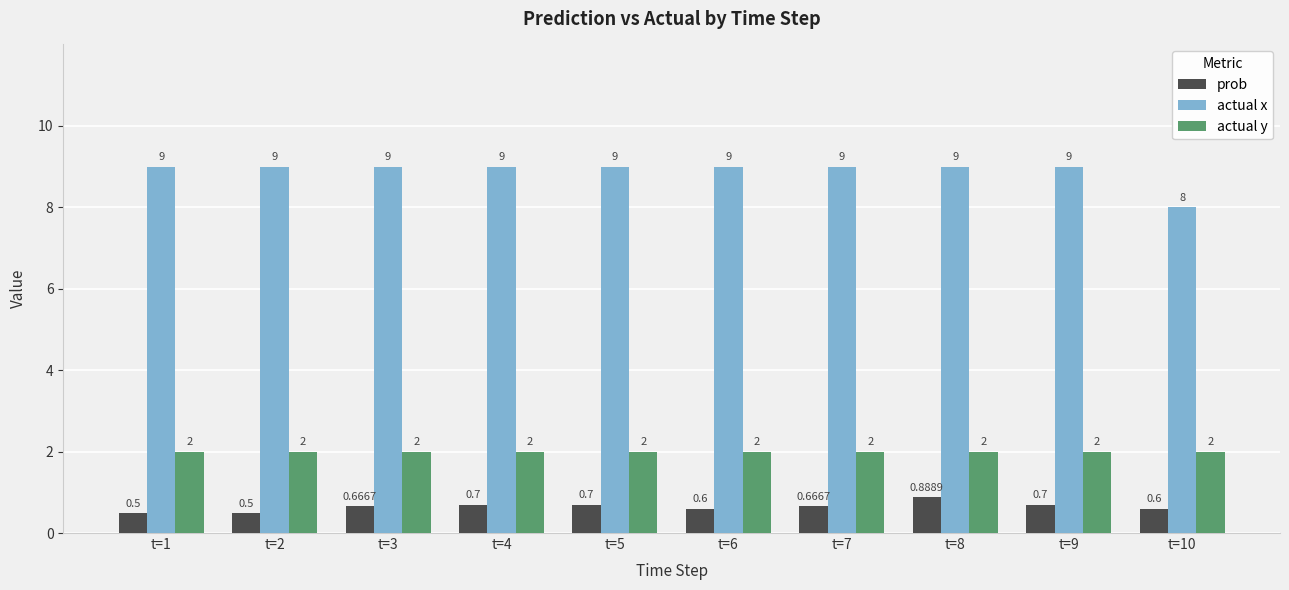

What is the average value of the actual x series?

8.9